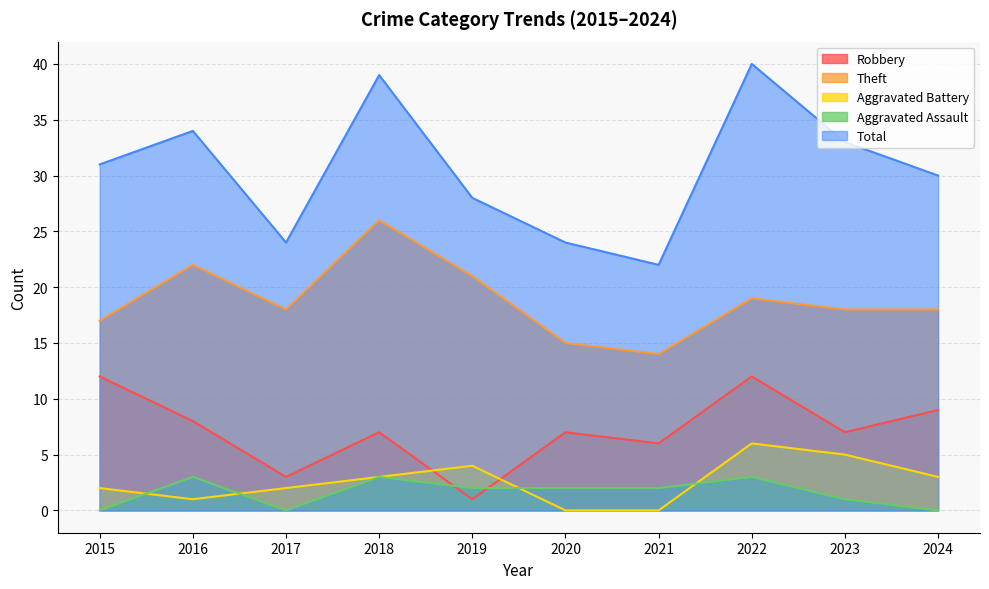

How many values in the Theft series are below 18?

3